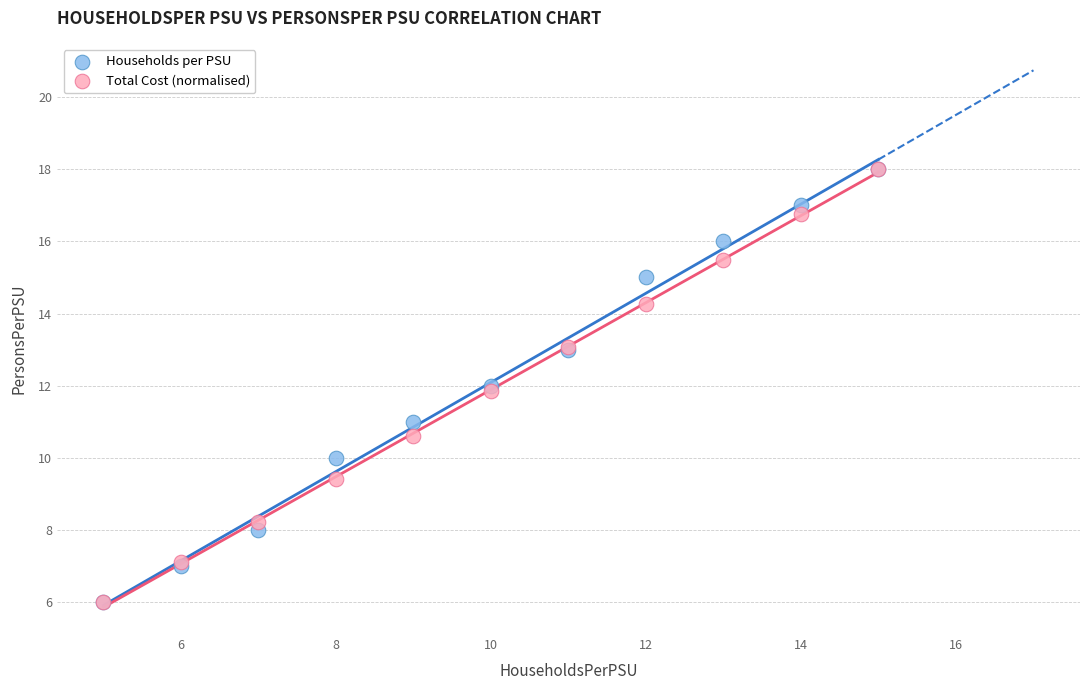

What are all the series names shown in the legend?

Households per PSU, Total Cost (normalised)